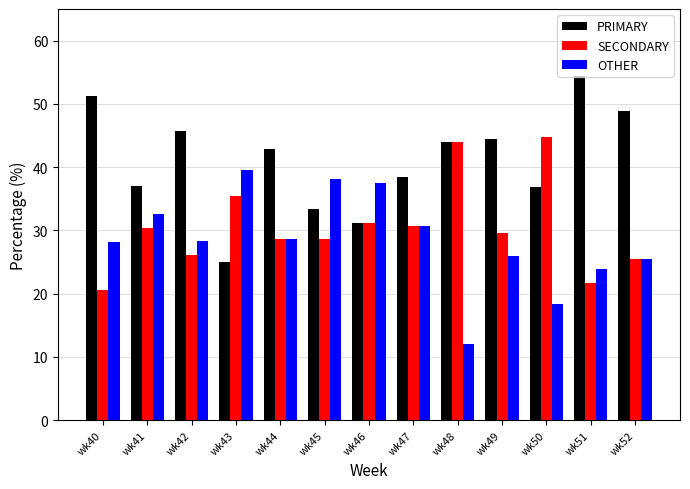

Is it true that PRIMARY equals 37.0 at wk41?

True